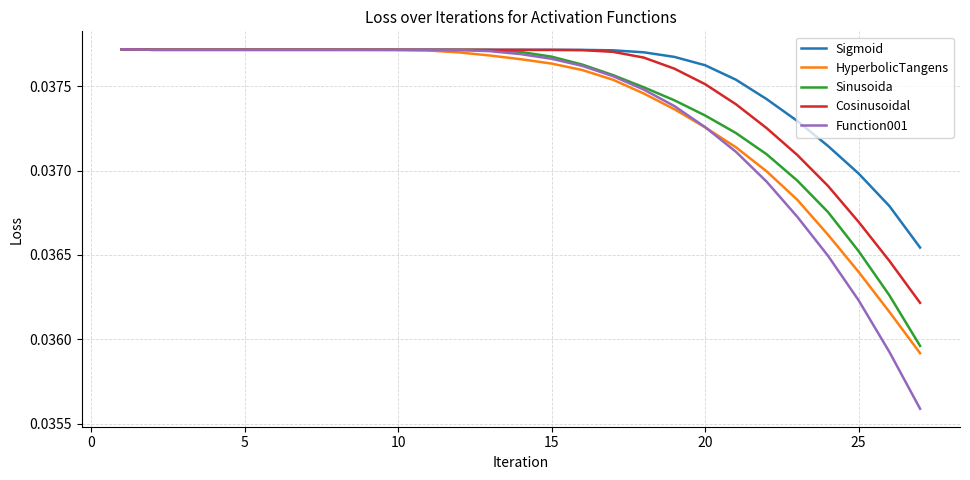

Which series has the widest spread of values?

Function001